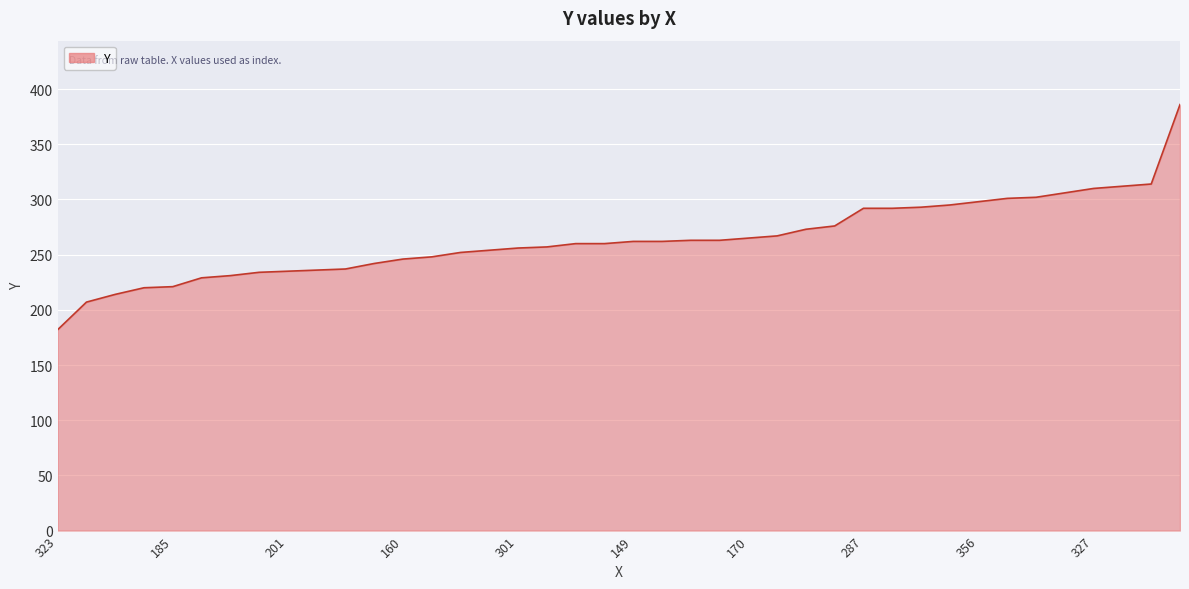

What is the greatest value displayed?

386